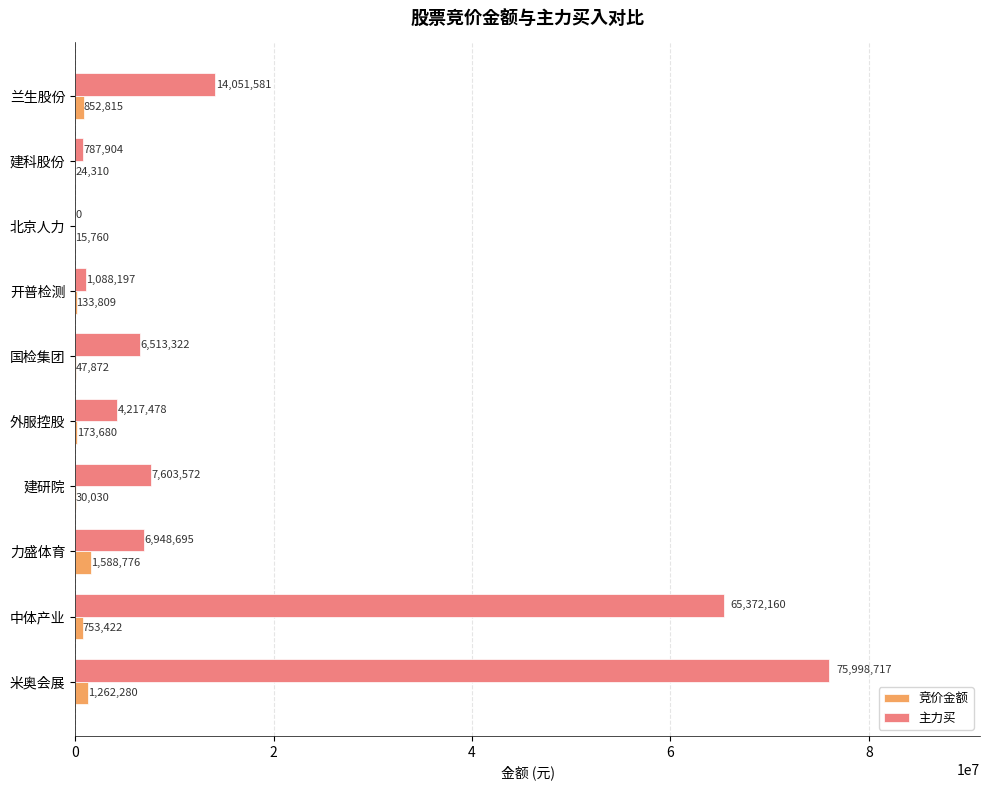

What is the average value of the 竞价金额 series?

488275